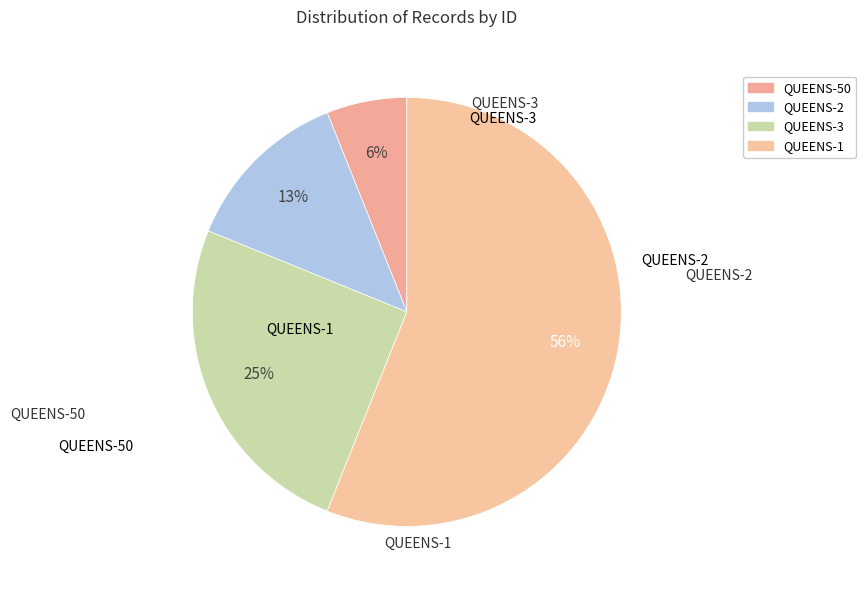

How many slices are in this pie chart?

4